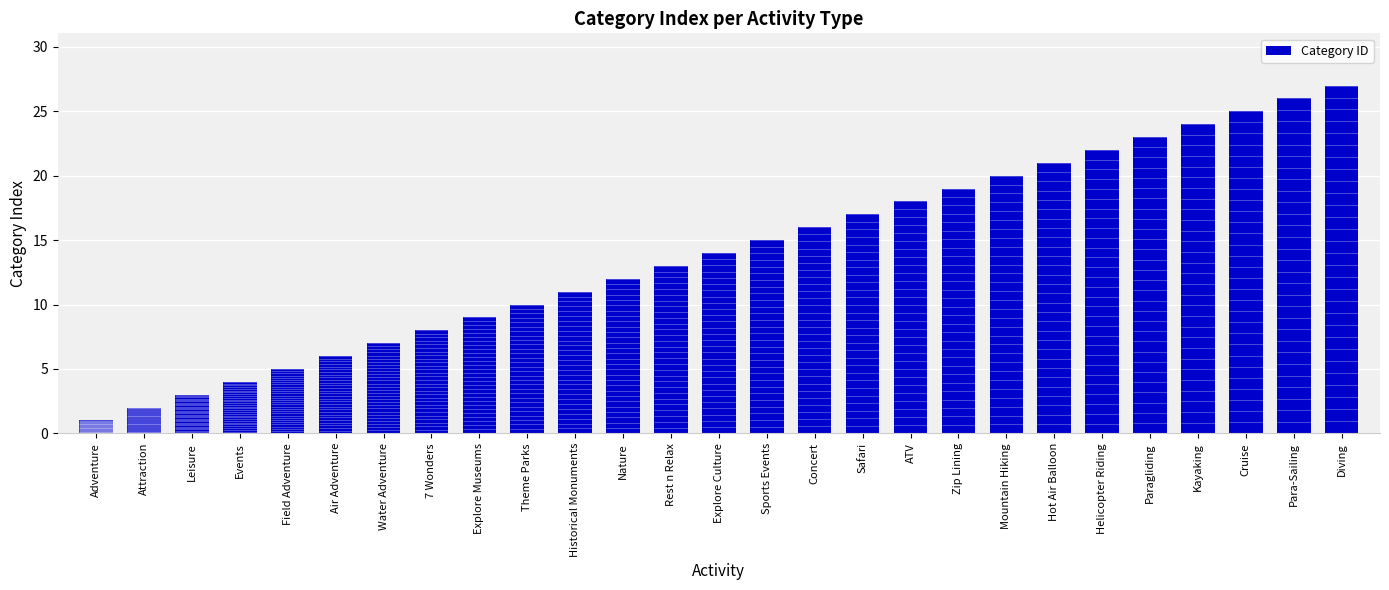

Rank the categories by value from lowest to highest.

Adventure, Attraction, Leisure, Events, Field Adventure, Air Adventure, Water Adventure, 7 Wonders, Explore Museums, Theme Parks, Historical Monuments, Nature, Rest n Relax, Explore Culture, Sports Events, Concert, Safari, ATV, Zip Lining, Mountain Hiking, Hot Air Balloon, Helicopter Riding, Paragliding, Kayaking, Cruise, Para-Sailing, Diving